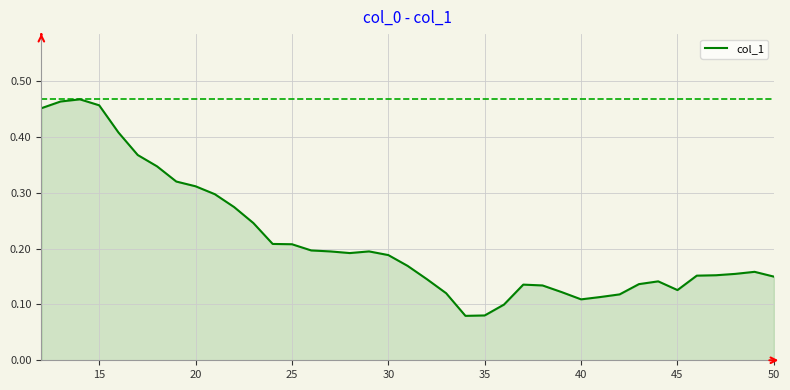

True or false: there are more than 0 points higher than both neighbors.

True